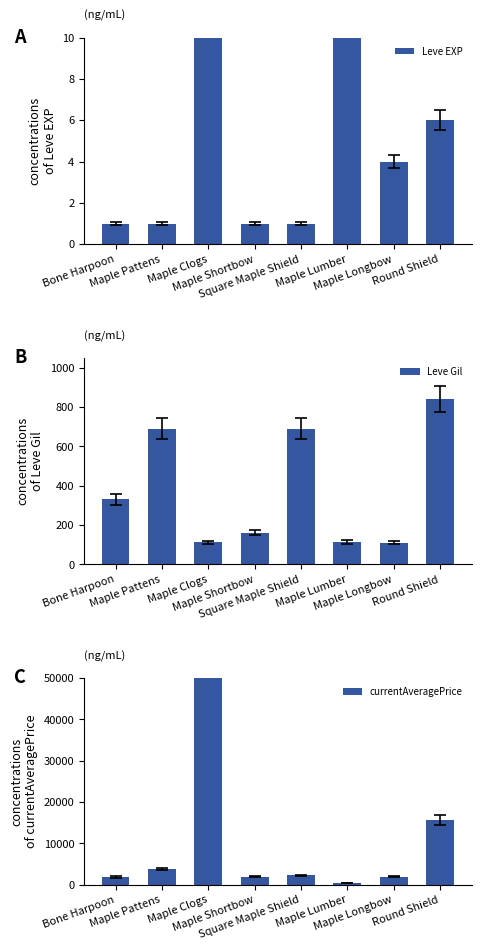

What are all the series names shown in the legend?

Leve EXP, Leve Gil, currentAveragePrice